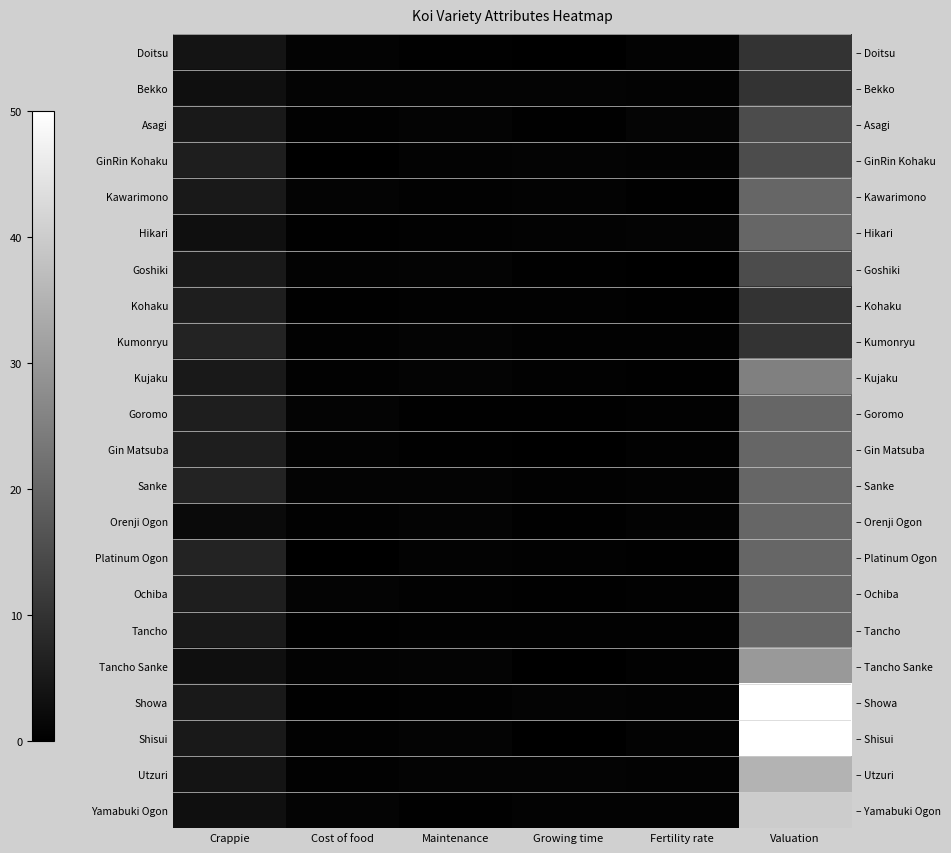

List the series in order of their peak value, lowest first.

Doitsu, Bekko, Kohaku, Kumonryu, Asagi, GinRin Kohaku, Goshiki, Kawarimono, Hikari, Goromo, Gin Matsuba, Sanke, Orenji Ogon, Platinum Ogon, Ochiba, Tancho, Kujaku, Tancho Sanke, Utzuri, Yamabuki Ogon, Showa, Shisui